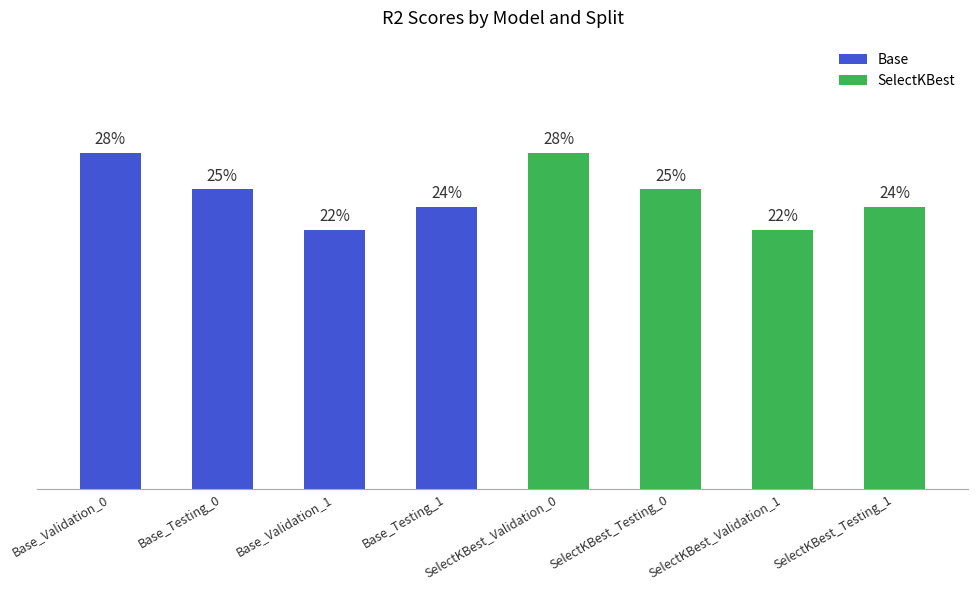

Reading left to right, transcribe all the data shown in this chart.

Base_Validation_0=0.3	Base_Testing_0=0.3	Base_Validation_1=0.2	Base_Testing_1=0.2	SelectKBest_Validation_0=0.3	SelectKBest_Testing_0=0.3	SelectKBest_Validation_1=0.2	SelectKBest_Testing_1=0.2